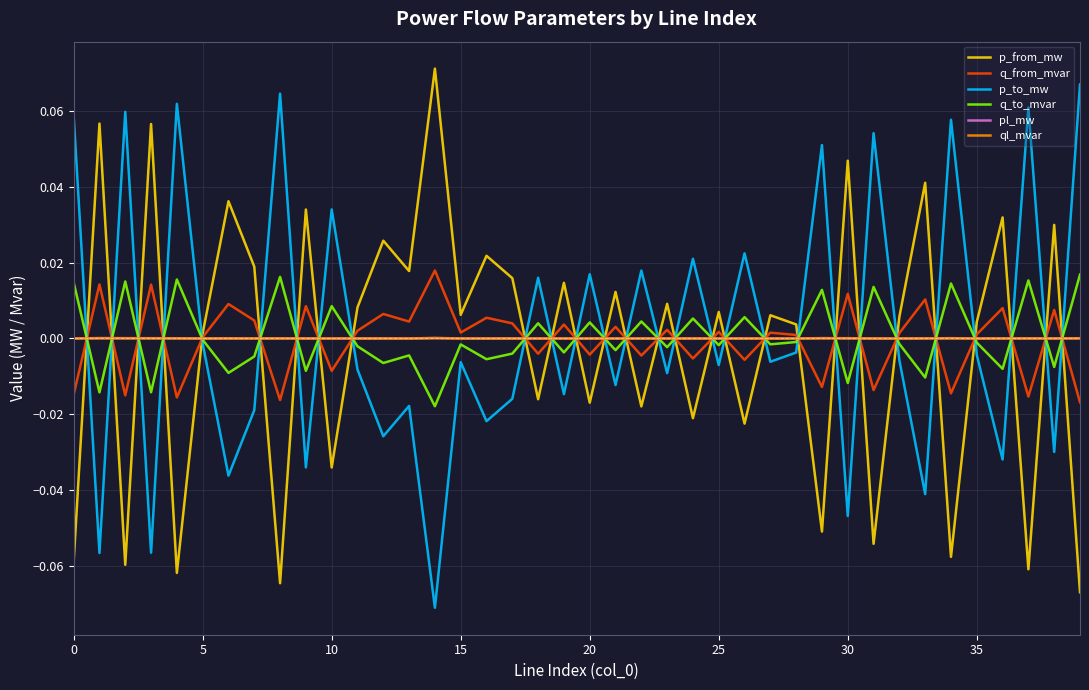

After their last crossing, which series has the higher values: q_from_mvar or p_to_mw?

p_to_mw